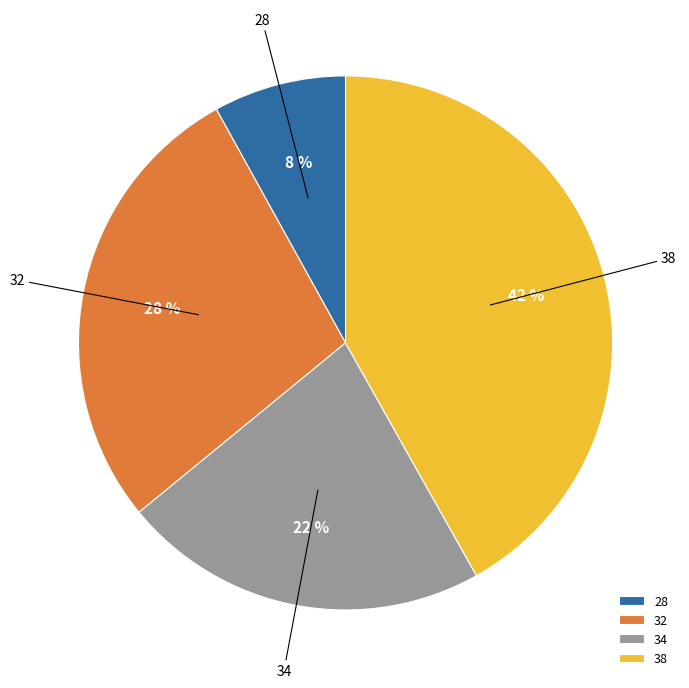

The 32 slice represents 13% of the pie. True or false?

False